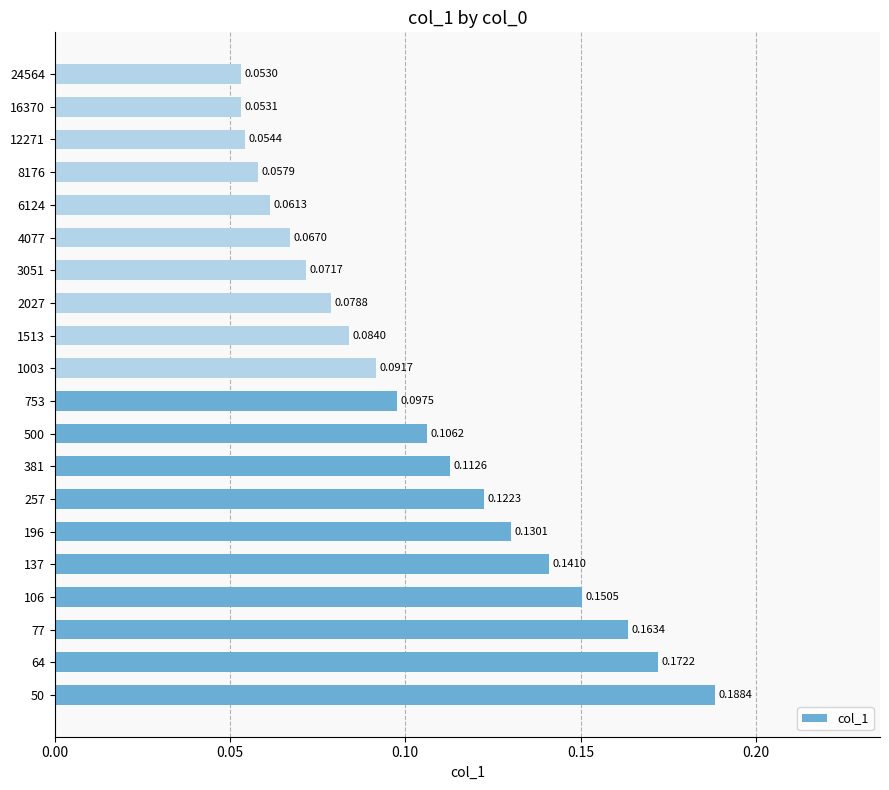

Rank the categories by value from highest to lowest.

50, 64, 77, 106, 137, 196, 257, 381, 500, 753, 1003, 1513, 2027, 3051, 4077, 6124, 8176, 12271, 16370, 24564